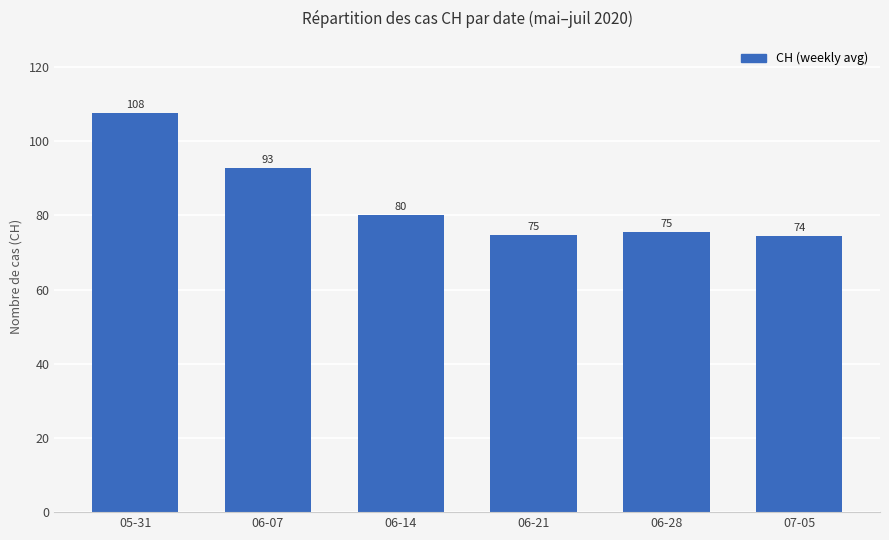

What is the label of the 3rd bar from the right?

06-21